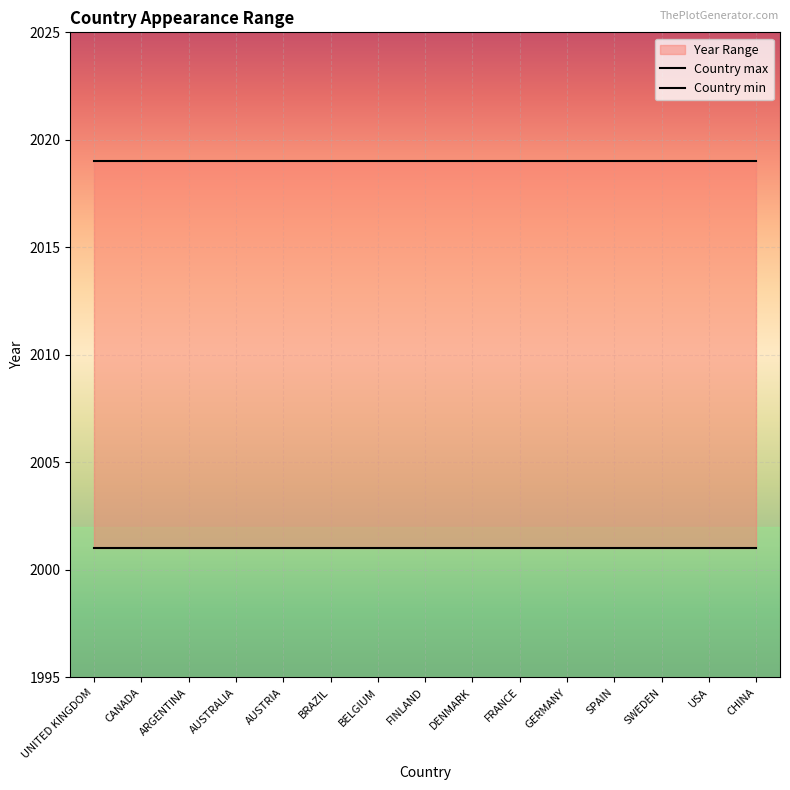

What is the total value across all series at AUSTRALIA?

4020